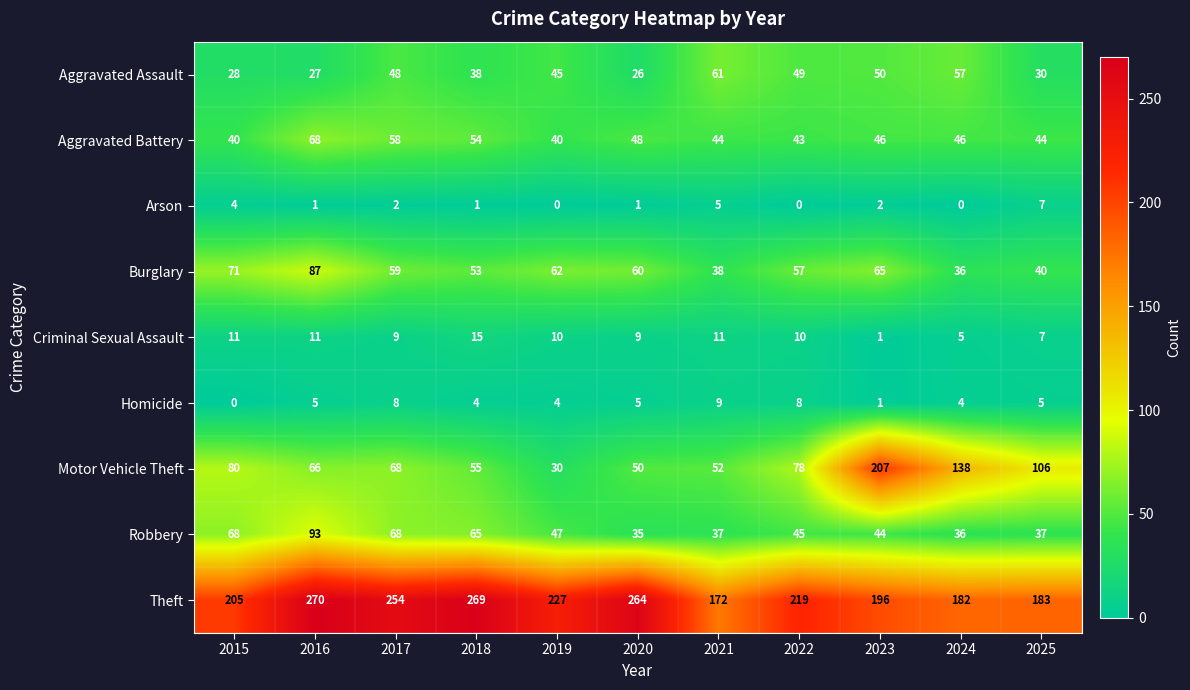

Is it true that Arson equals 3 at 2015?

False